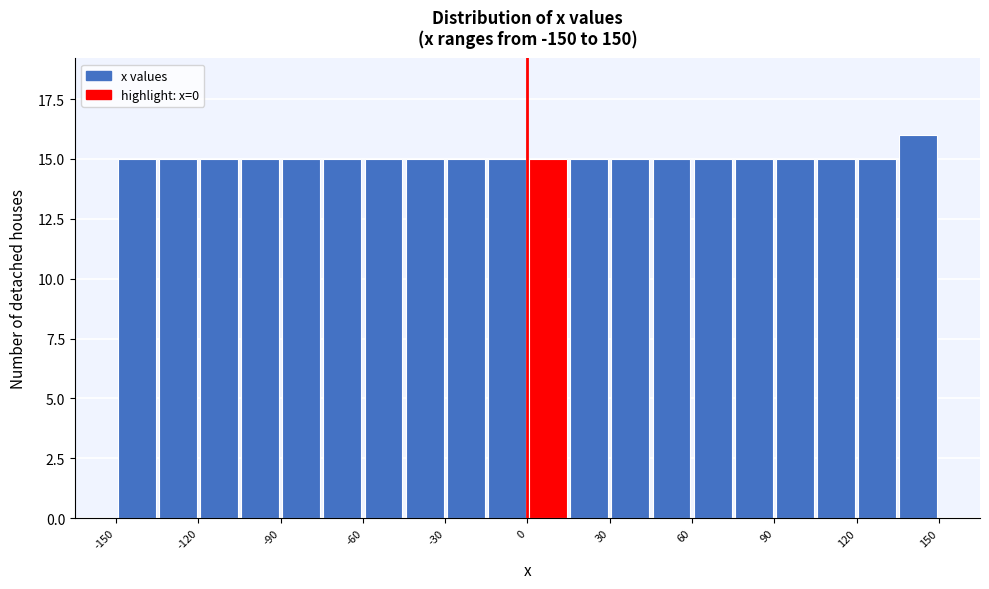

Read against the x-axis, roughly where is the centre of the tallest bar?

145